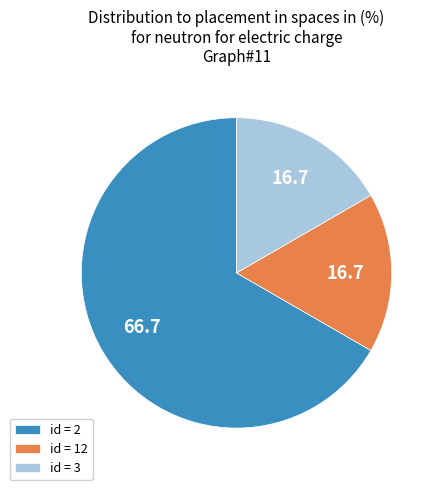

The id = 2 slice represents 67% of the pie. True or false?

True